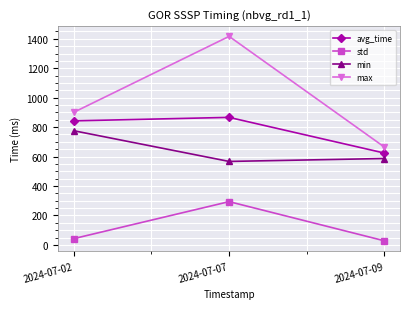

What is the highest value of the avg_time series?

866.3